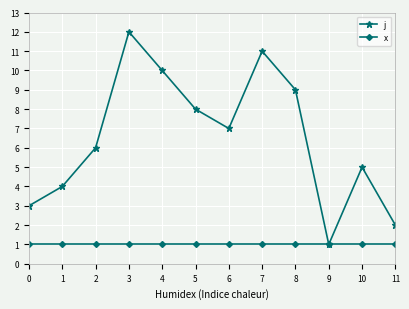

At which label does j reach its peak?

3